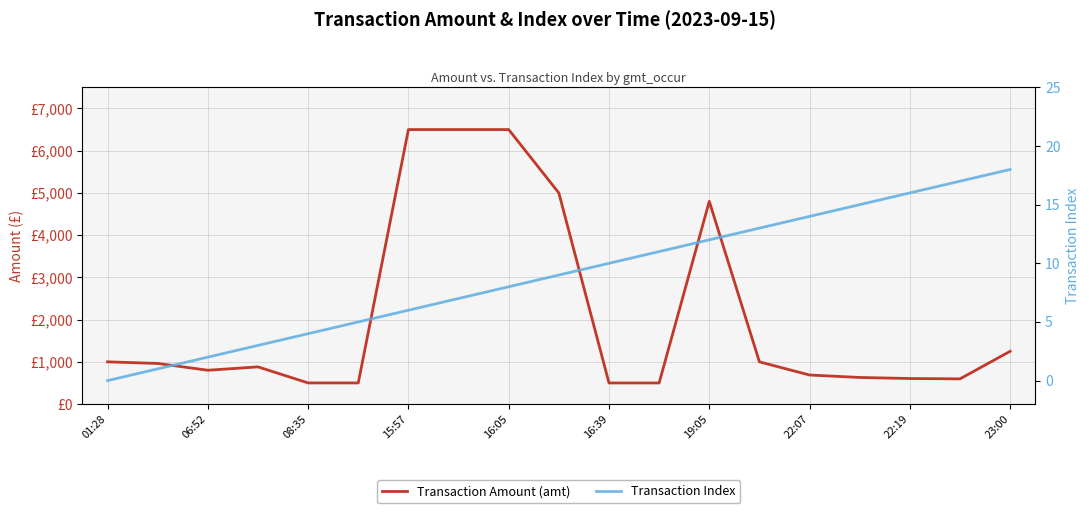

What is the average value of the Transaction Index series?

9.0